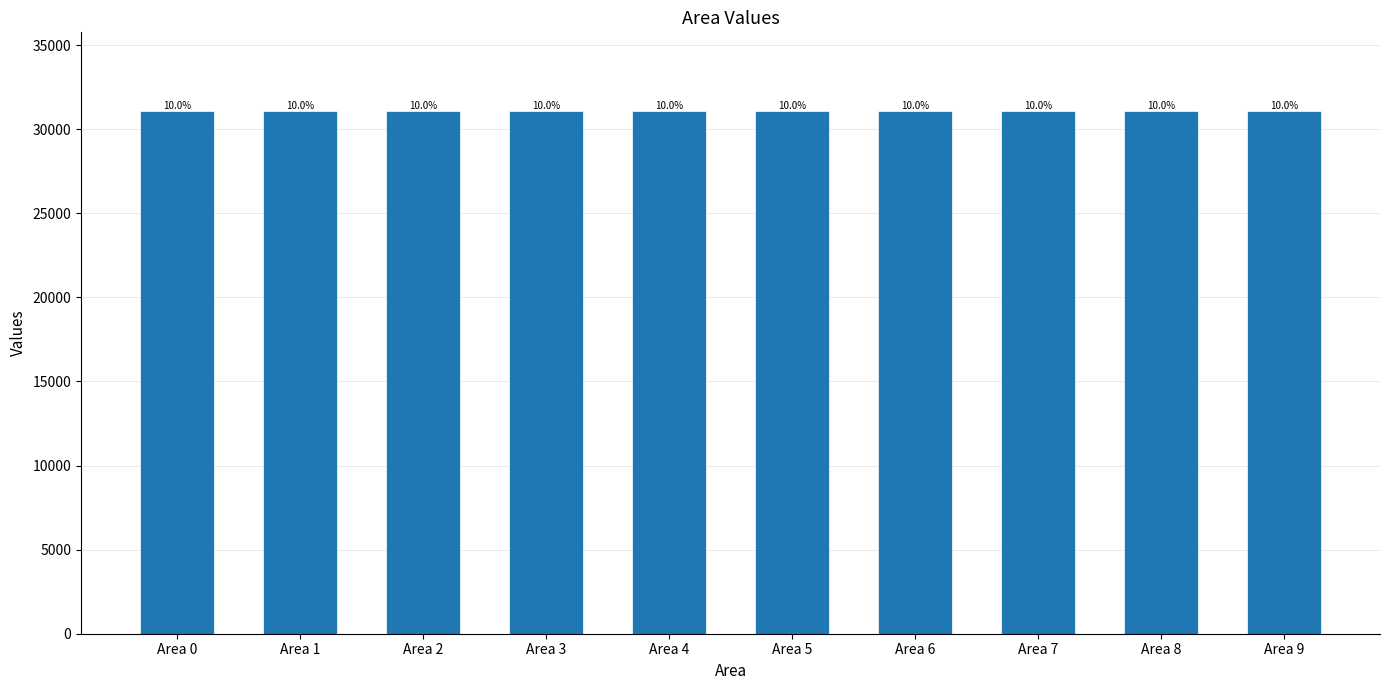

Read the value at Area 6.

31096